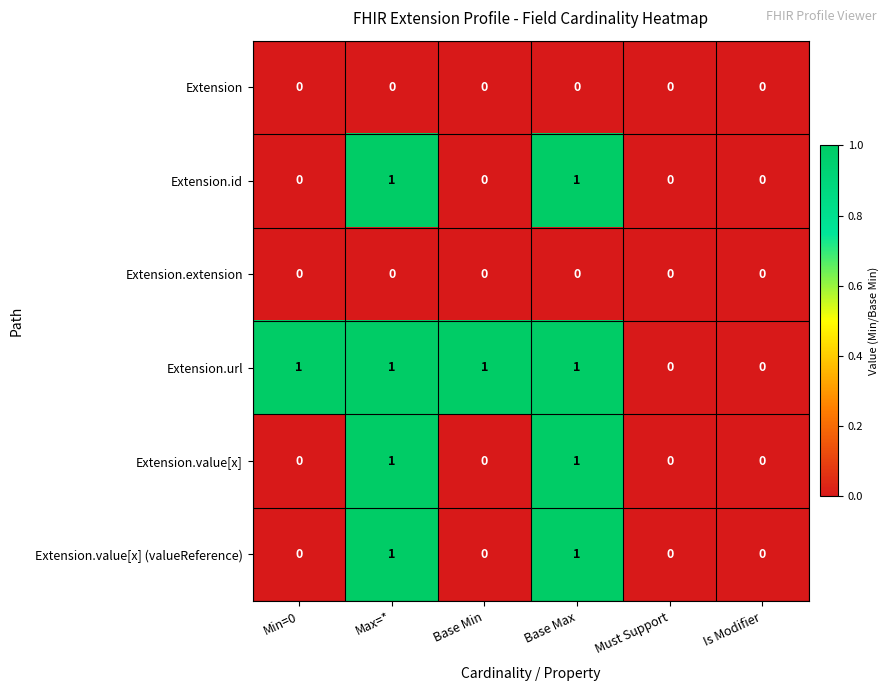

Is it true that Extension.extension equals 0 at Must Support?

True